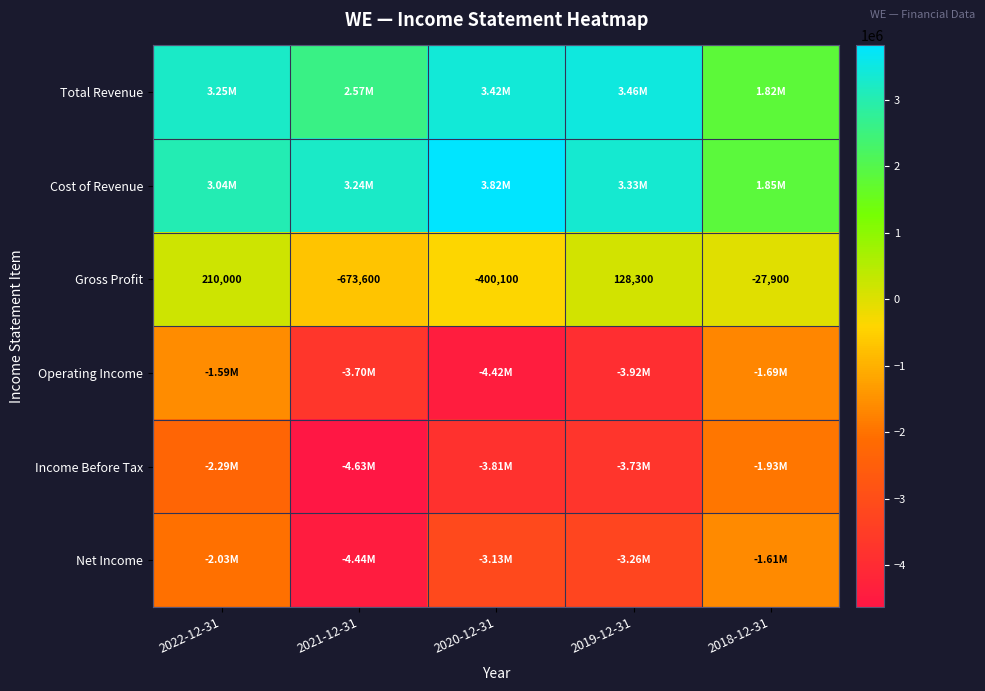

Rank the categories by Gross Profit value from highest to lowest.

2022-12-31, 2019-12-31, 2018-12-31, 2020-12-31, 2021-12-31